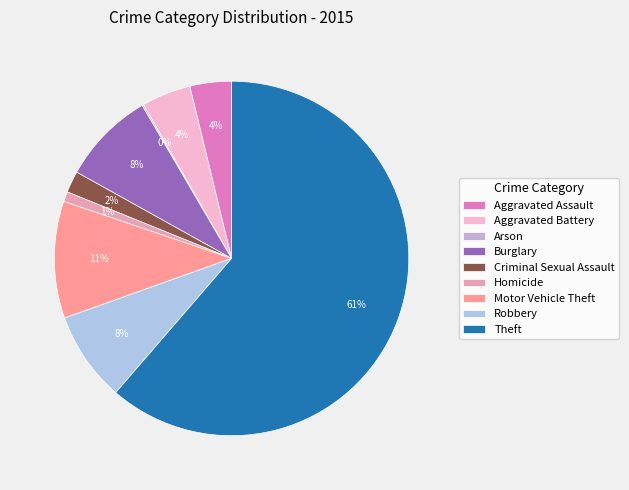

What is the majority slice?

Theft